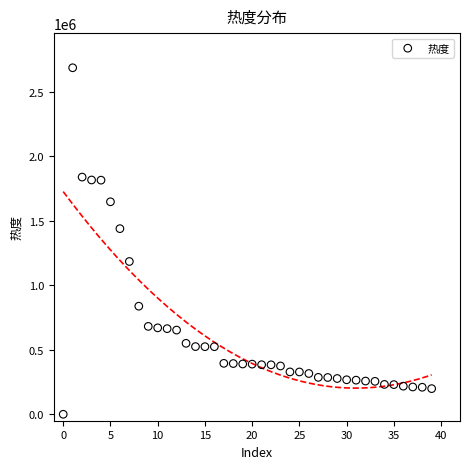

What is the range of Y values (max minus min)?

2685079